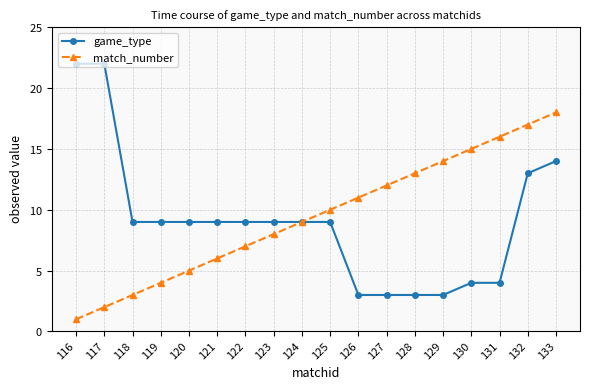

What is the sum of all game_type values?

163